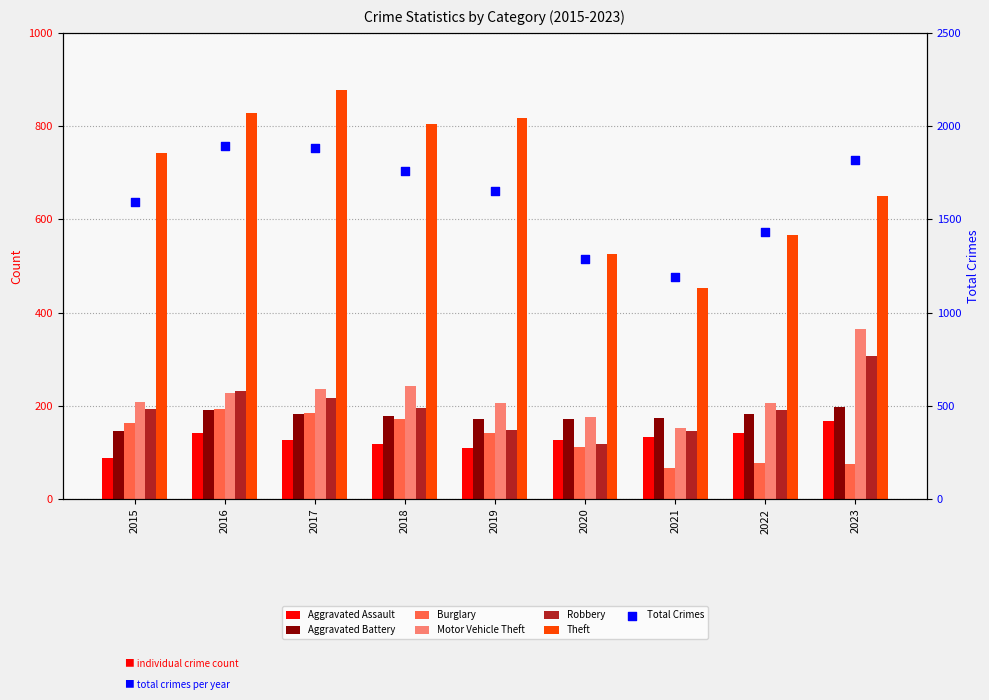

Which series reaches the maximum Y coordinate?

Theft